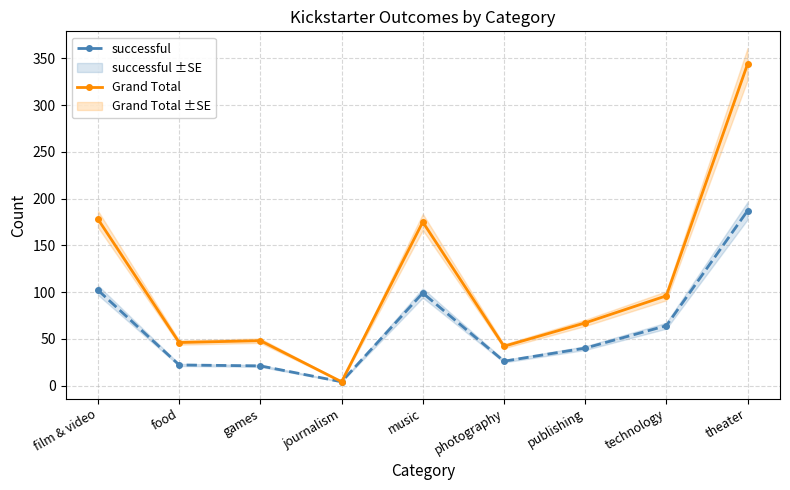

Read the successful value at technology, to the nearest 50.

50